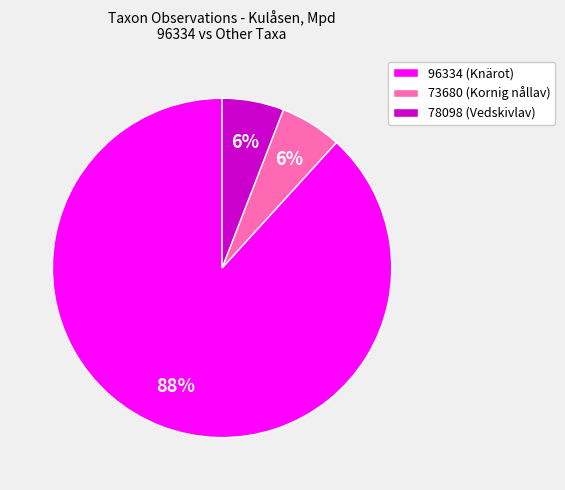

Approximately how many times larger is the value at 73680 (Kornig nållav) compared to 78098 (Vedskivlav)?

1.0